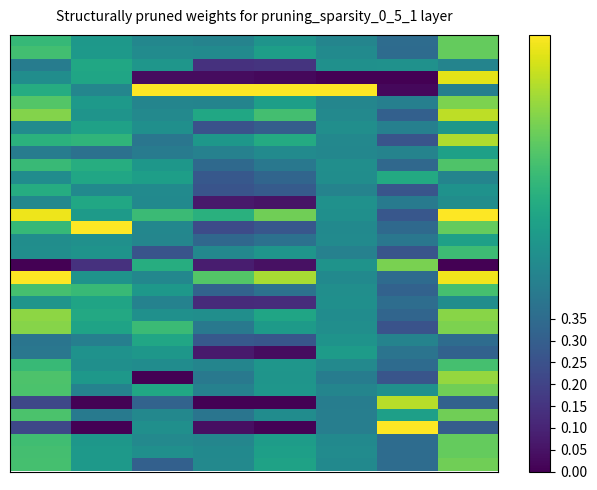

Reading left to right, what are all the values shown in this chart?

row_0: 0.7	0.5	0.5	0.4	0.5	0.5	0.4	0.8
row_1: 0.7	0.5	0.5	0.5	0.6	0.5	0.4	0.8
row_2: 0.4	0.6	0.5	0.1	0.1	0.5	0.5	0.5
row_3: 0.5	0.6	0.0	0.0	0.0	0.0	0.0	1.0
row_4: 0.6	0.5	1.0	1.0	1.0	1.0	0.0	0.4
row_5: 0.7	0.5	0.5	0.5	0.6	0.5	0.4	0.8
row_6: 0.8	0.5	0.5	0.6	0.7	0.5	0.3	0.9
row_7: 0.5	0.6	0.5	0.3	0.3	0.5	0.4	0.5
row_8: 0.6	0.7	0.4	0.5	0.6	0.5	0.3	0.9
row_9: 0.4	0.4	0.4	0.4	0.5	0.5	0.4	0.6
row_10: 0.7	0.6	0.5	0.3	0.4	0.5	0.3	0.7
row_11: 0.5	0.6	0.6	0.3	0.3	0.5	0.6	0.5
row_12: 0.6	0.5	0.5	0.3	0.3	0.4	0.3	0.5
row_13: 0.5	0.6	0.5	0.1	0.1	0.5	0.4	0.5
row_14: 1.0	0.5	0.7	0.6	0.8	0.5	0.3	1.0
row_15: 0.7	1.0	0.5	0.2	0.3	0.5	0.3	0.8
row_16: 0.5	0.5	0.5	0.3	0.4	0.5	0.4	0.6
row_17: 0.5	0.5	0.3	0.5	0.5	0.4	0.3	0.7
row_18: 0.0	0.1	0.6	0.1	0.0	0.5	0.8	0.0
row_19: 1.0	0.5	0.5	0.7	0.9	0.5	0.3	1.0
row_20: 0.7	0.7	0.5	0.3	0.4	0.5	0.3	0.7
row_21: 0.5	0.6	0.4	0.1	0.1	0.5	0.4	0.5
row_22: 0.8	0.6	0.5	0.5	0.6	0.5	0.3	0.8
row_23: 0.8	0.6	0.7	0.4	0.5	0.5	0.3	0.8
row_24: 0.4	0.4	0.6	0.3	0.3	0.5	0.4	0.4
row_25: 0.4	0.5	0.5	0.1	0.0	0.5	0.4	0.3
row_26: 0.7	0.5	0.5	0.5	0.5	0.5	0.4	0.7
row_27: 0.7	0.5	0.0	0.4	0.5	0.4	0.3	0.8
row_28: 0.7	0.4	0.6	0.4	0.5	0.5	0.5	0.8
row_29: 0.2	0.0	0.3	0.0	0.0	0.4	0.9	0.3
row_30: 0.7	0.4	0.5	0.4	0.5	0.4	0.6	0.8
row_31: 0.2	0.0	0.5	0.0	0.0	0.4	1.0	0.3
row_32: 0.7	0.5	0.5	0.5	0.6	0.5	0.4	0.8
row_33: 0.7	0.5	0.5	0.5	0.6	0.5	0.4	0.8
row_34: 0.7	0.5	0.3	0.5	0.6	0.5	0.4	0.8